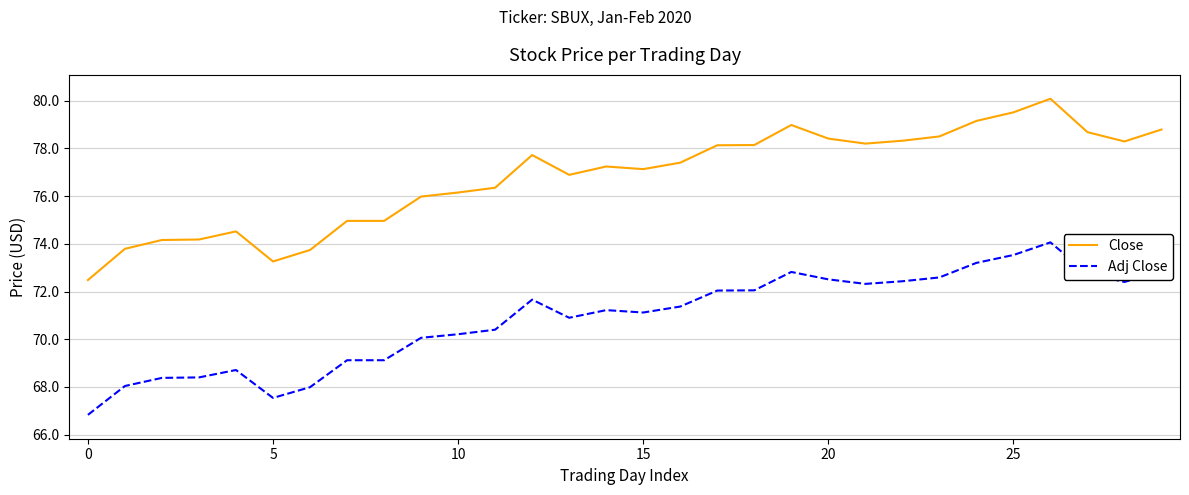

True or false: Close has more than 0 points higher than both neighbors.

True